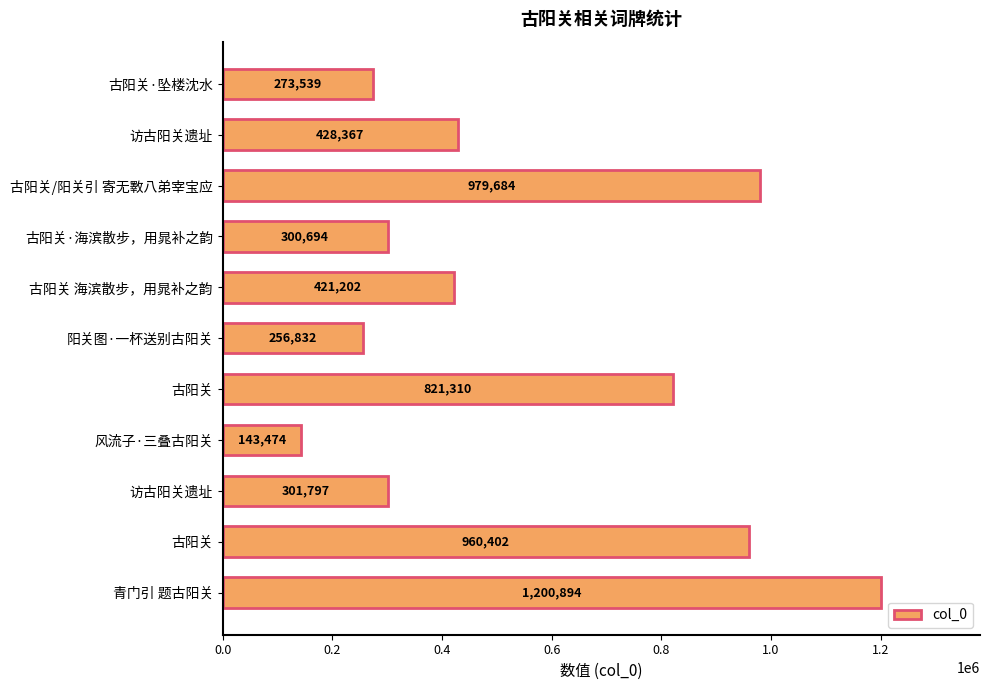

Which category has the lowest value across all series?

风流子·三叠古阳关